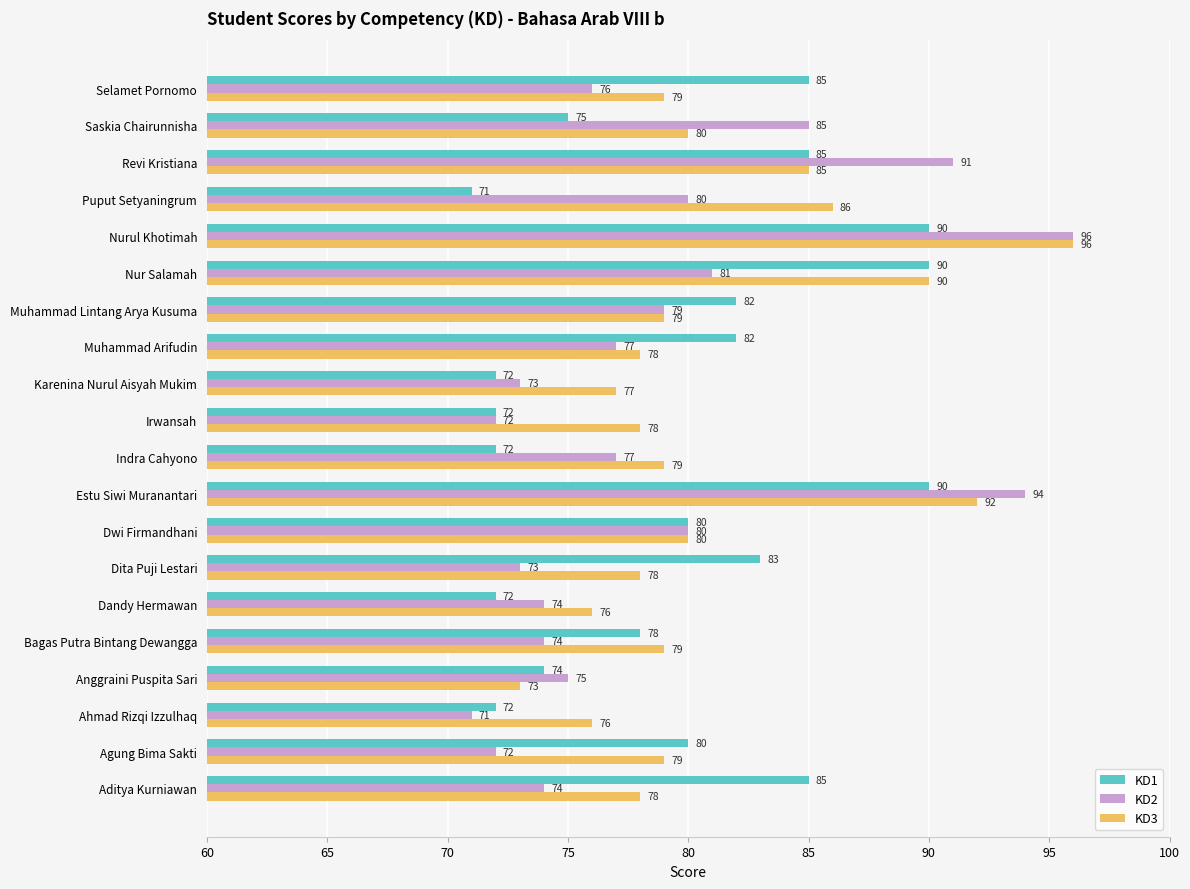

At which category is the sum across all series the highest?

Nurul Khotimah